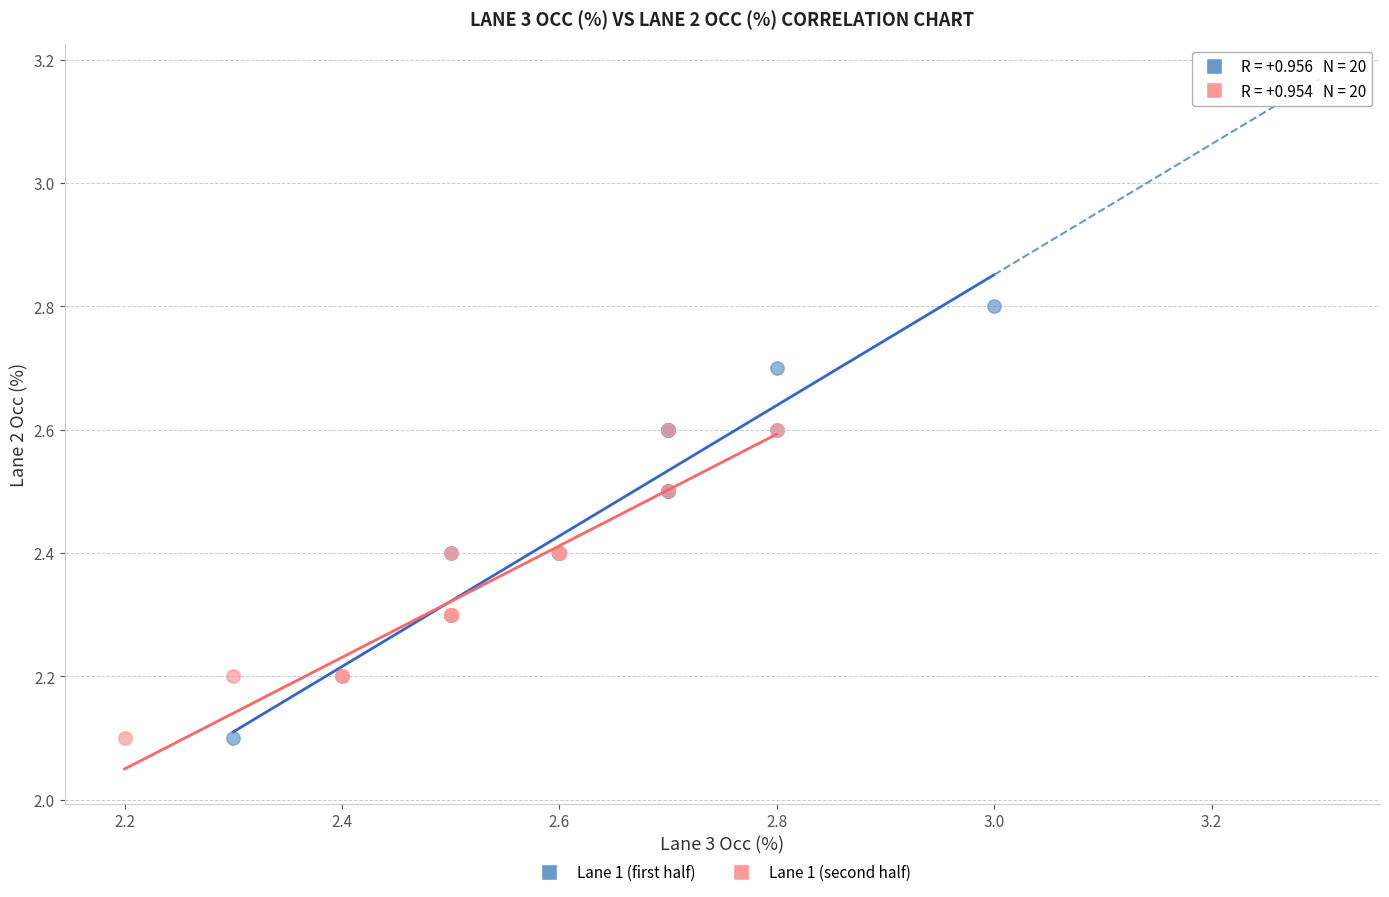

Which series has the widest spread of Y values?

Lane 1 (first half)